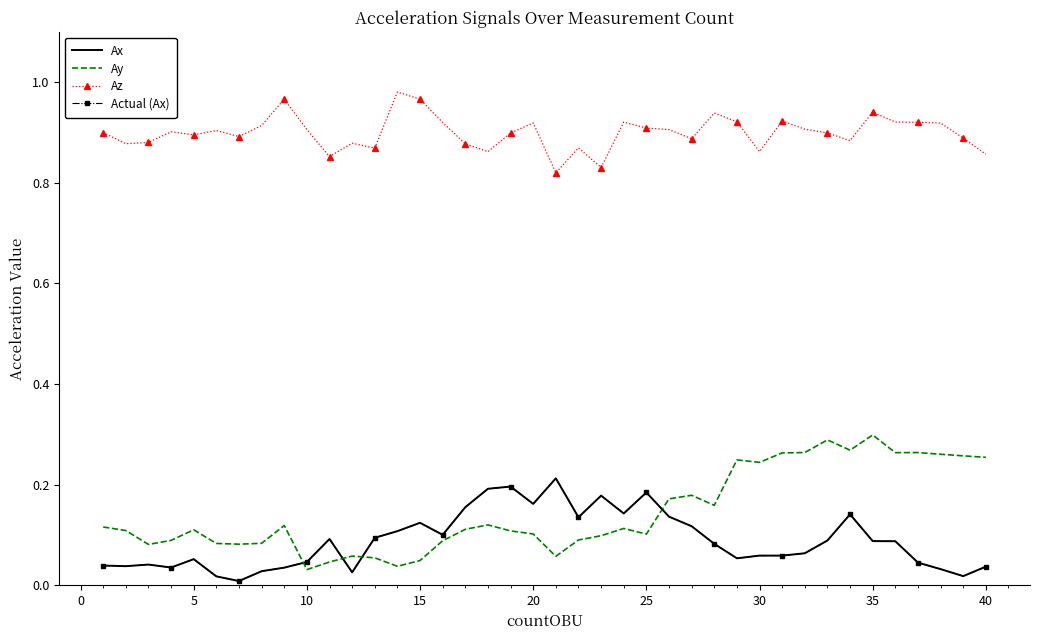

How many interior local valleys does the Ax series have?

10